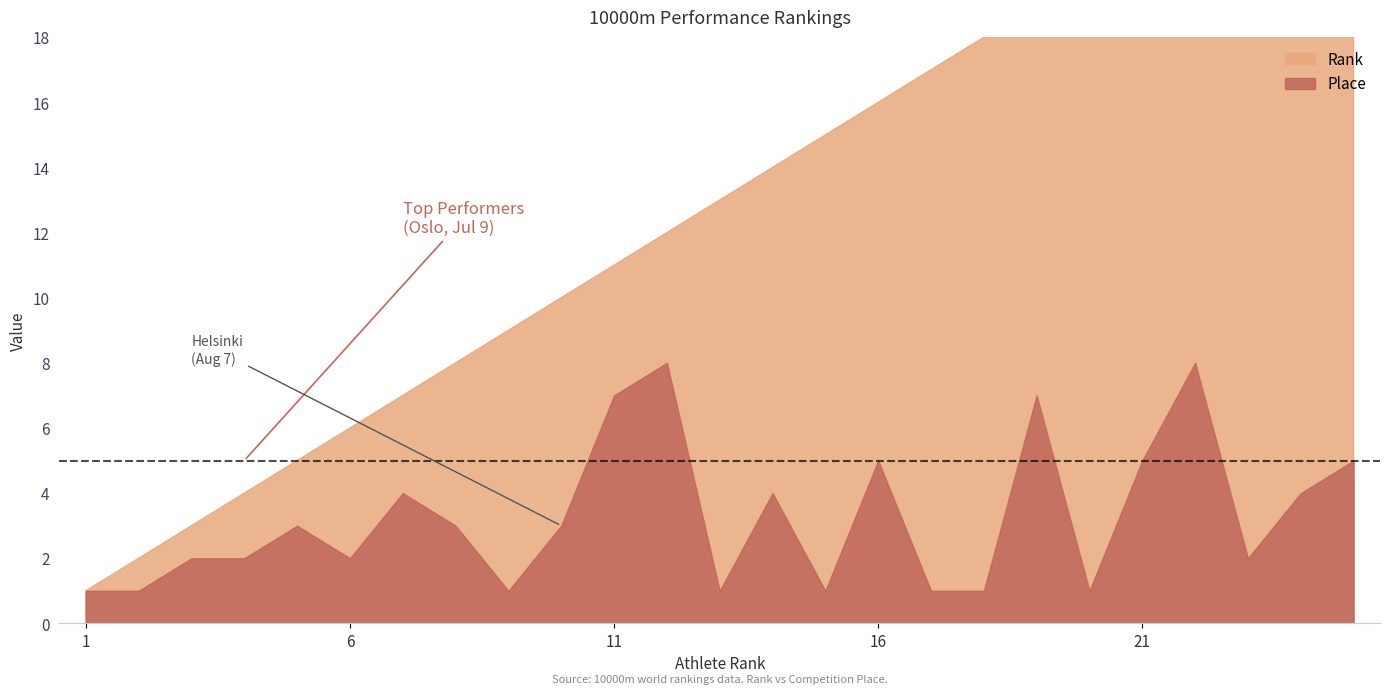

Read the Place value at 12.

8